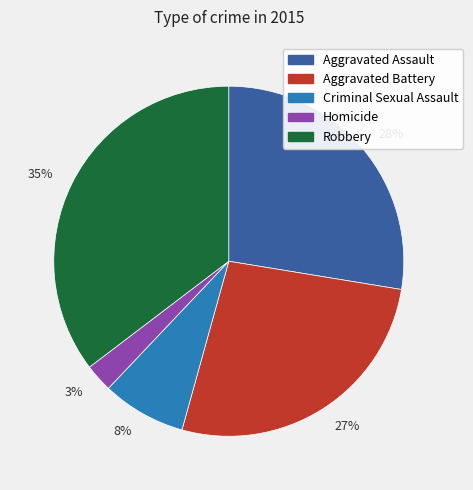

What is the largest slice in the pie chart?

35%